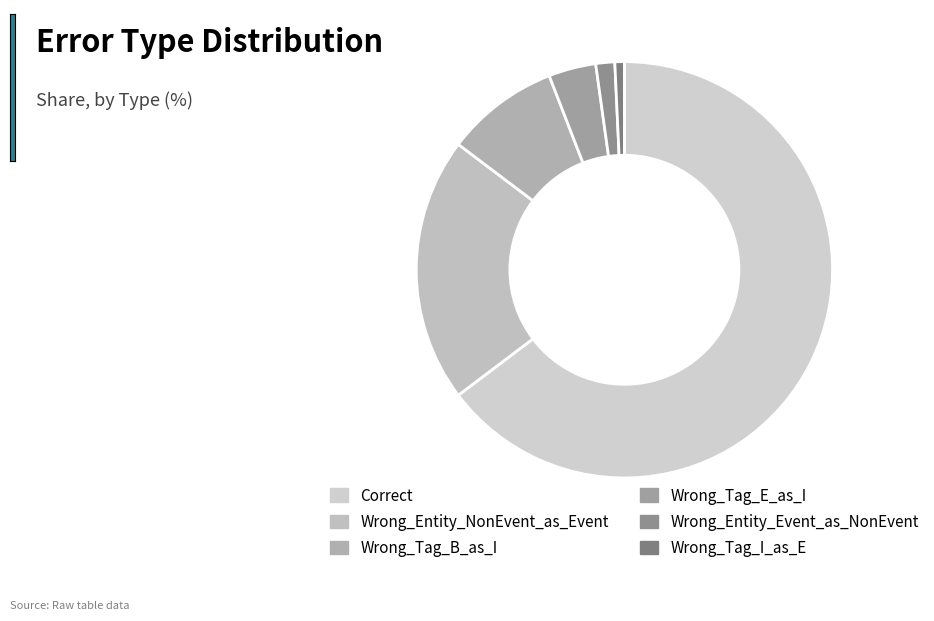

To the nearest percent, what percentage of the pie is Wrong_Entity_NonEvent_as_Event?

21%